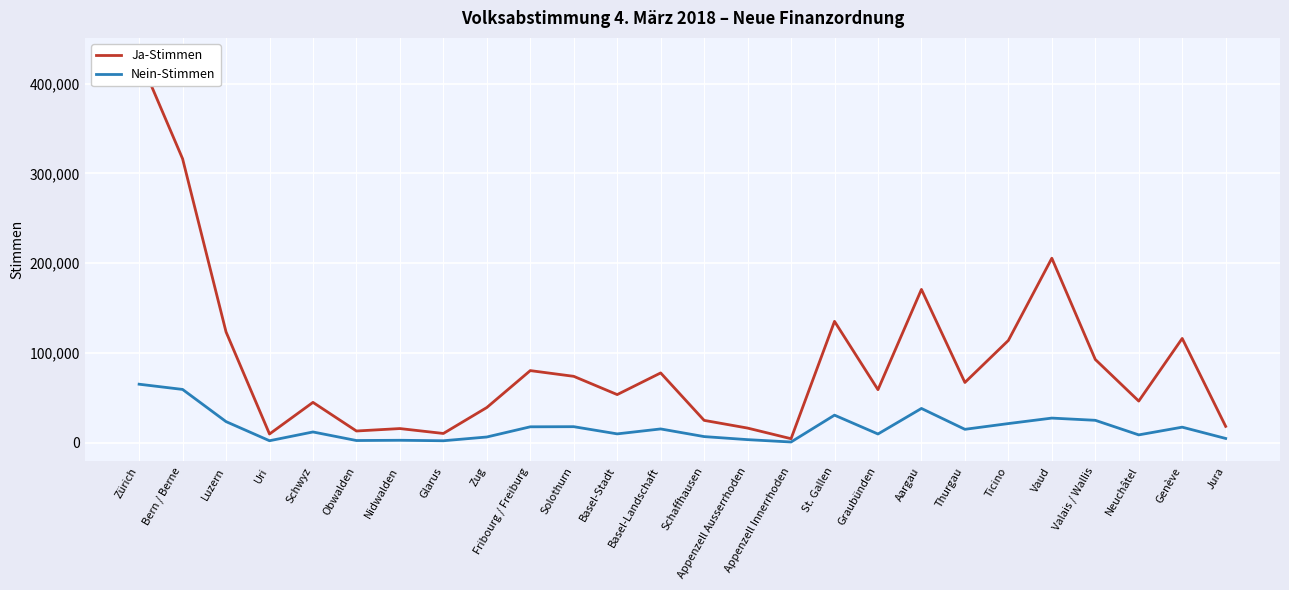

What value does the Ja-Stimmen series have at Luzern, to the nearest 10?

123390